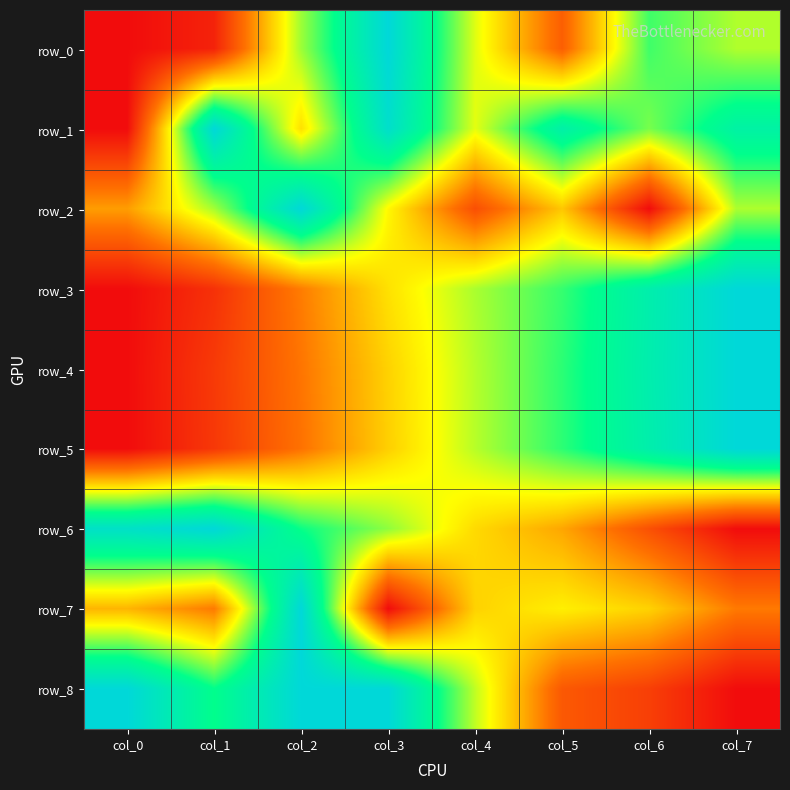

Reading left to right, list all the values displayed in this chart.

row_0: col_0=0.0	col_1=0.1	col_2=0.6	col_3=1.0	col_4=0.5	col_5=0.2	col_6=0.7	col_7=0.6
row_1: col_0=0.0	col_1=1.0	col_2=0.4	col_3=1.0	col_4=0.5	col_5=0.8	col_6=0.6	col_7=0.8
row_2: col_0=0.3	col_1=0.6	col_2=1.0	col_3=0.5	col_4=0.2	col_5=0.4	col_6=0.0	col_7=0.6
row_3: col_0=0.0	col_1=0.1	col_2=0.3	col_3=0.4	col_4=0.6	col_5=0.7	col_6=0.9	col_7=1.0
row_4: col_0=0.0	col_1=0.1	col_2=0.3	col_3=0.4	col_4=0.6	col_5=0.7	col_6=0.9	col_7=1.0
row_5: col_0=0.0	col_1=0.1	col_2=0.2	col_3=0.4	col_4=0.6	col_5=0.7	col_6=0.9	col_7=1.0
row_6: col_0=0.9	col_1=1.0	col_2=0.7	col_3=0.6	col_4=0.4	col_5=0.3	col_6=0.2	col_7=0.0
row_7: col_0=0.4	col_1=0.3	col_2=1.0	col_3=0.0	col_4=0.4	col_5=0.5	col_6=0.4	col_7=0.3
row_8: col_0=1.0	col_1=0.8	col_2=1.0	col_3=1.0	col_4=0.6	col_5=0.2	col_6=0.1	col_7=0.0